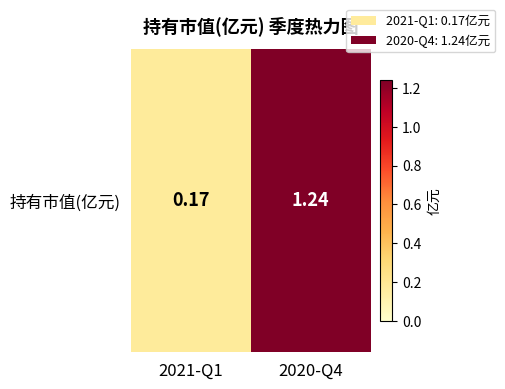

Reading right to left, what are all the values shown in this chart?

2020-Q4=1.2	2021-Q1=0.2